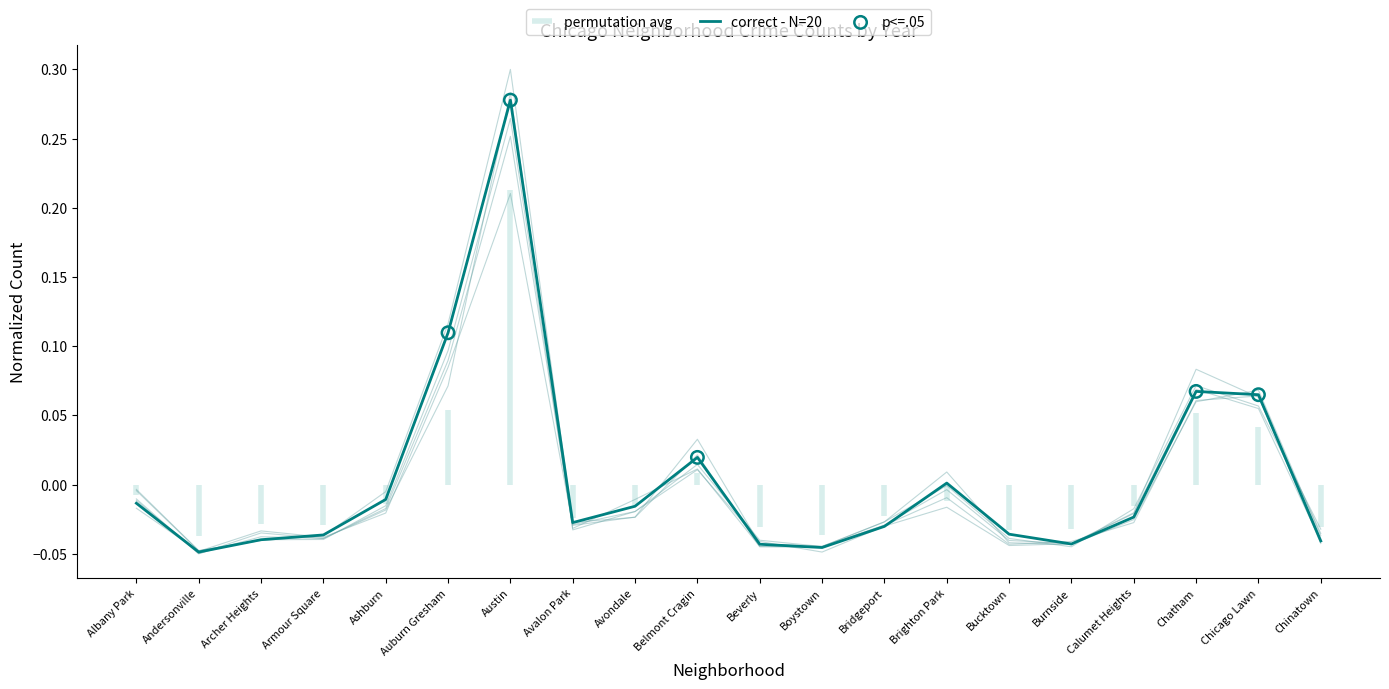

At how many categories does at least one series exceed 0?

6